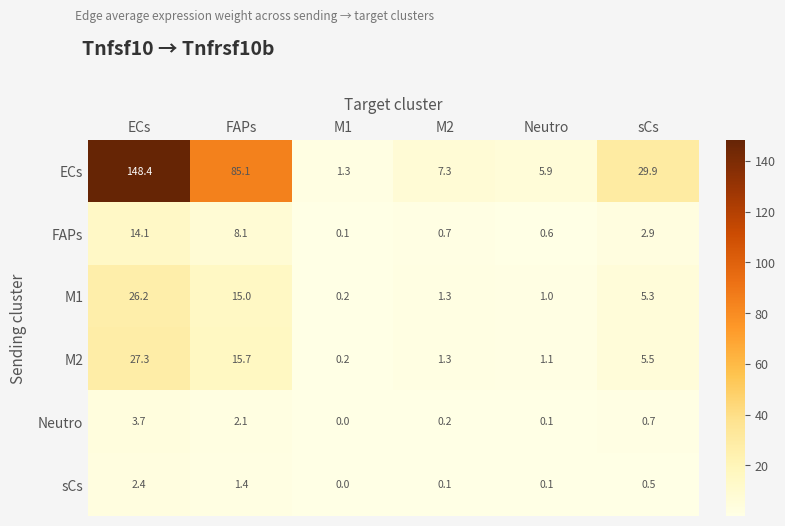

Which category has the highest value across all series?

ECs